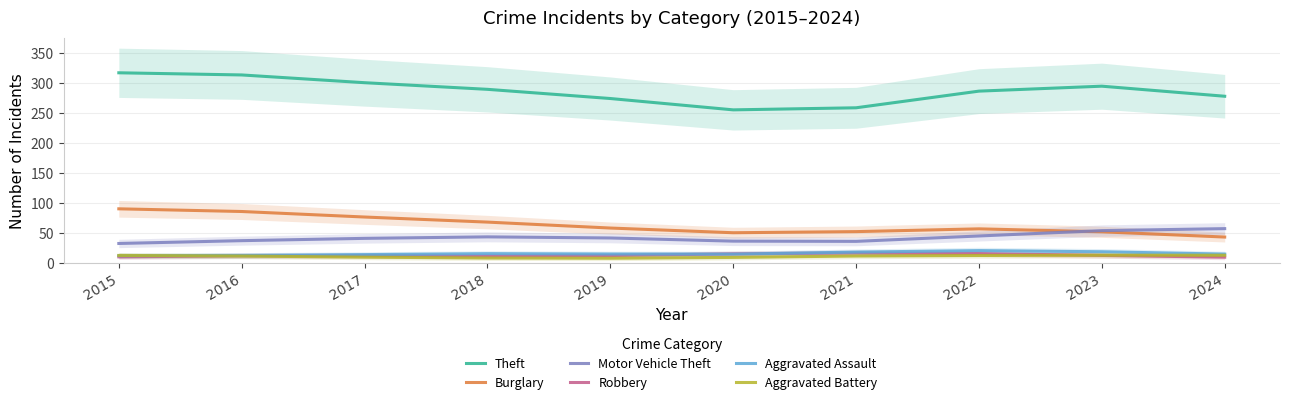

What is the lowest value of the Robbery series?

9.9